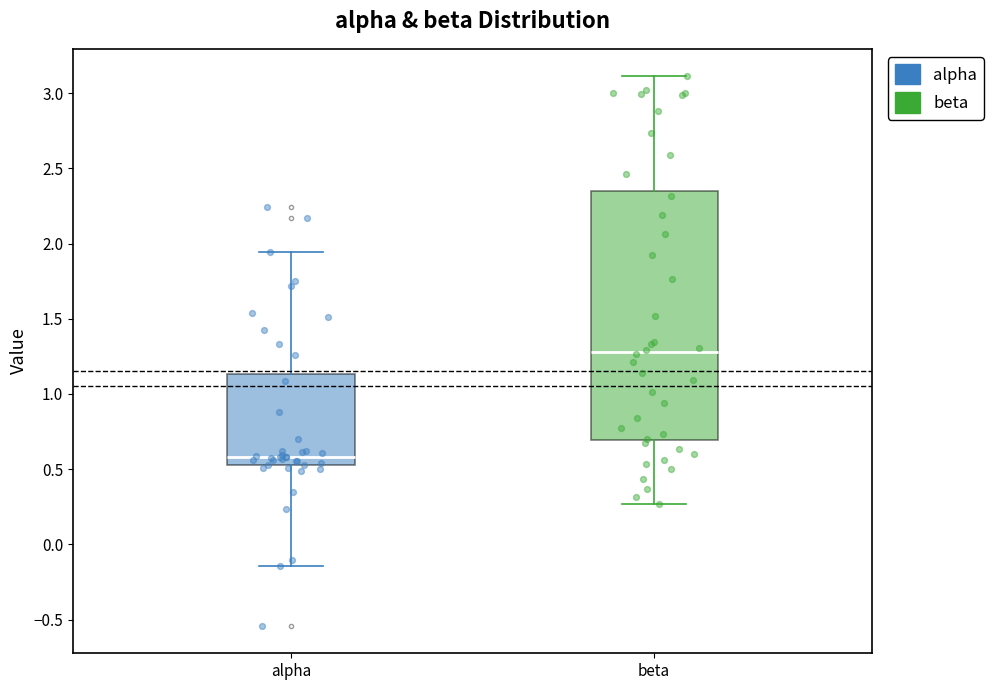

Where is the lower edge of the box for alpha on the y-axis? The values are not printed on the chart, so give them approximately, as read against the axis.

0.55